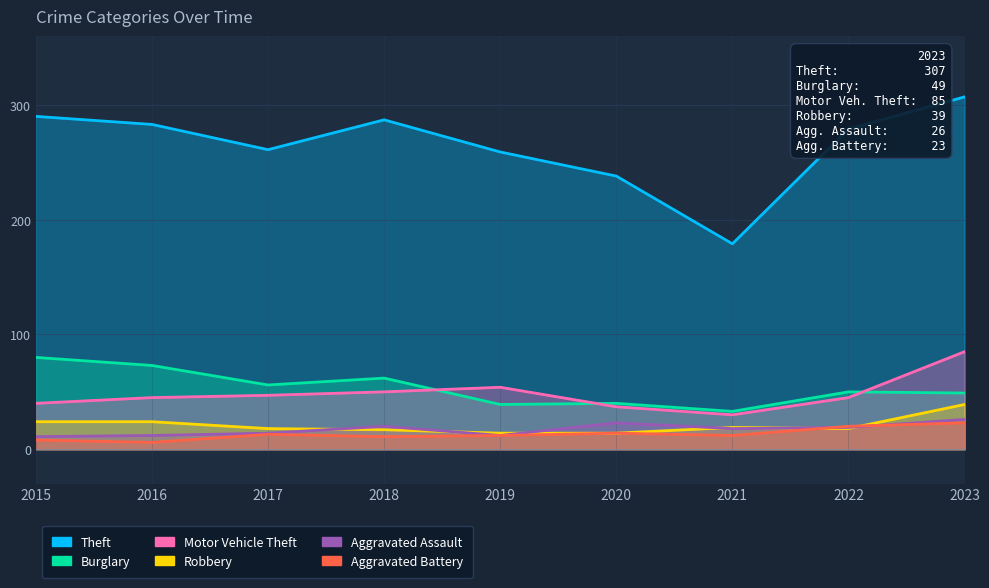

After their last crossing, which series has the higher values: Aggravated Assault or Robbery?

Robbery